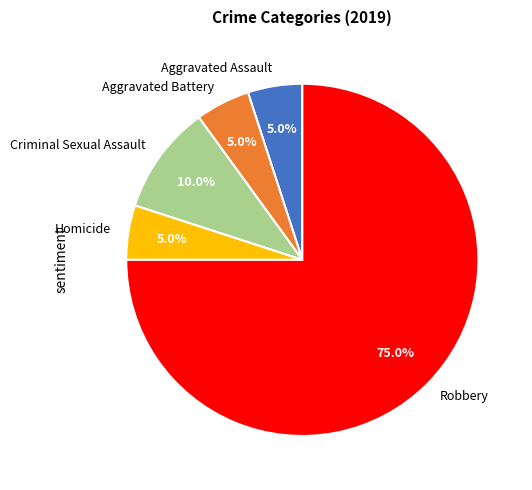

What is the largest slice in the pie chart?

Robbery